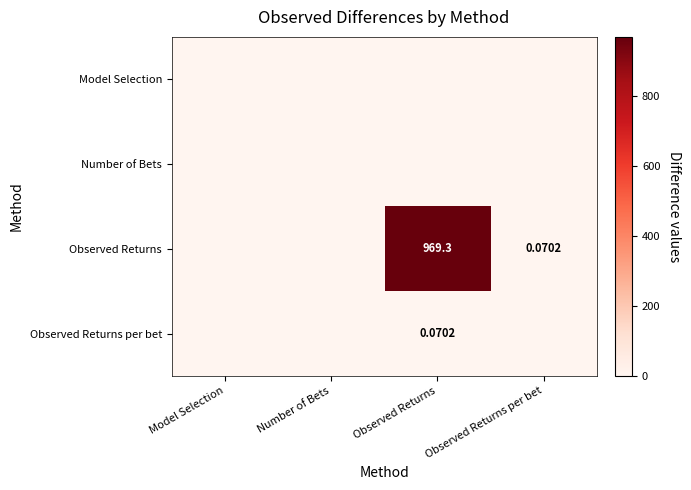

At which label does Model Selection reach its minimum?

Model Selection